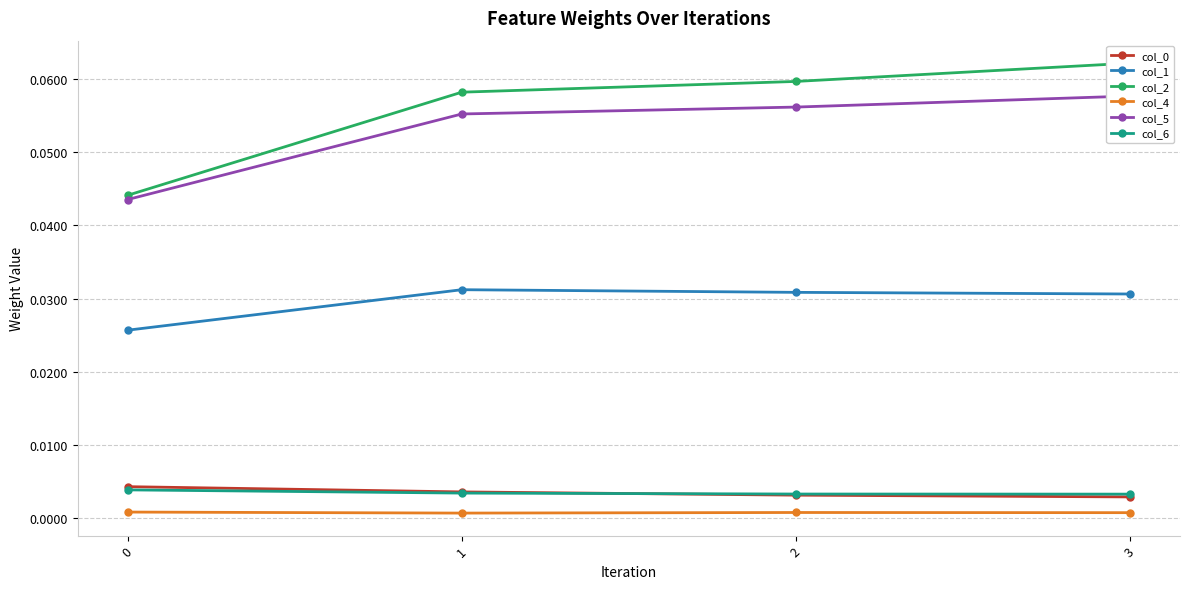

What is the maximum value shown in the chart?

0.1